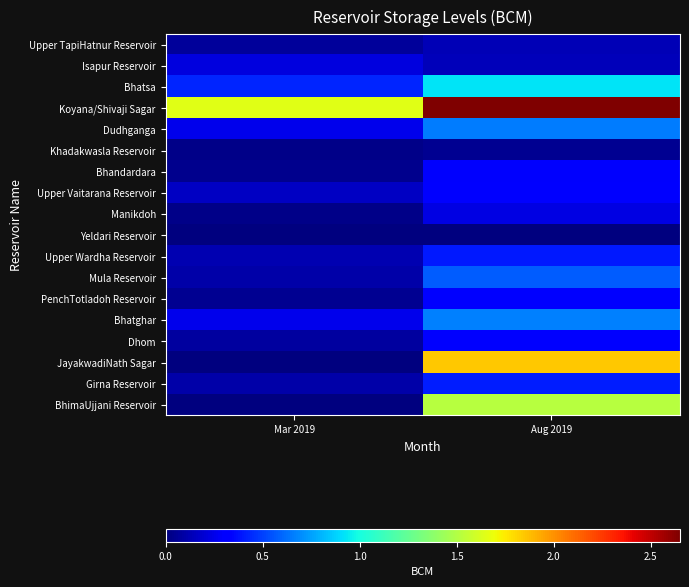

Which series changed the most between Mar 2019 and Aug 2019?

JayakwadiNath Sagar